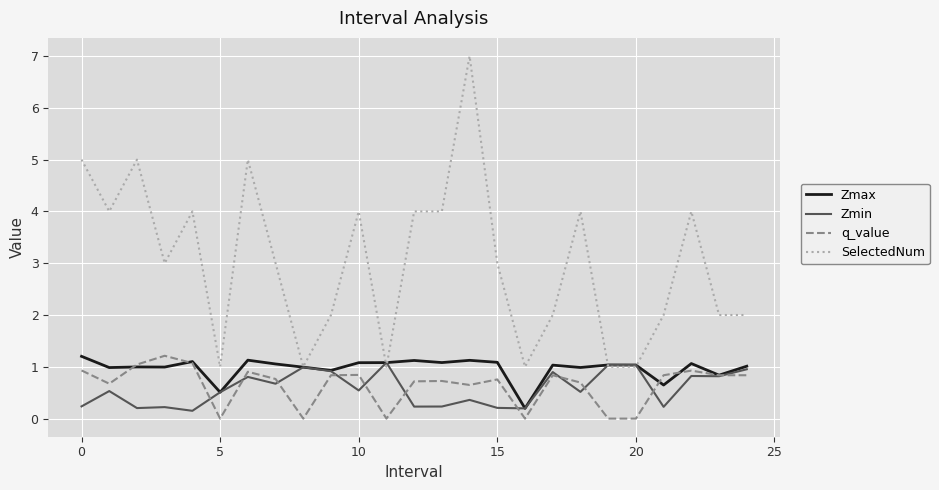

True or false: q_value and SelectedNum intersect in this chart.

False